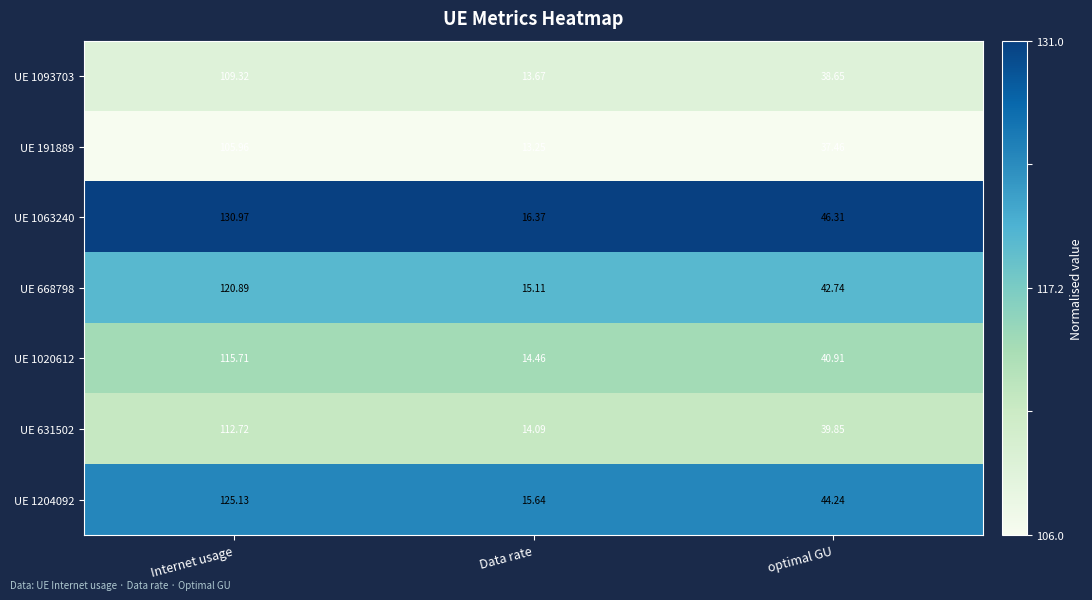

Where is UE 191889 nearest to the value 59?

optimal GU